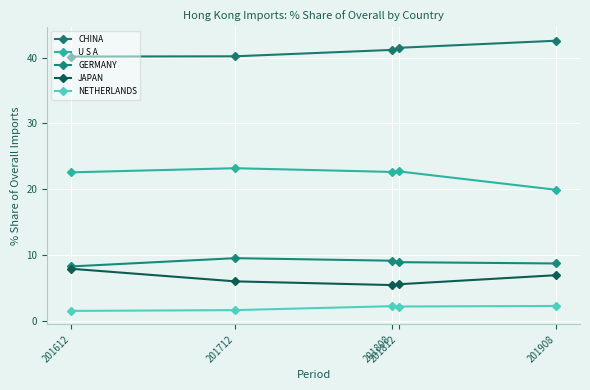

How many interior local peaks does the GERMANY series have?

1